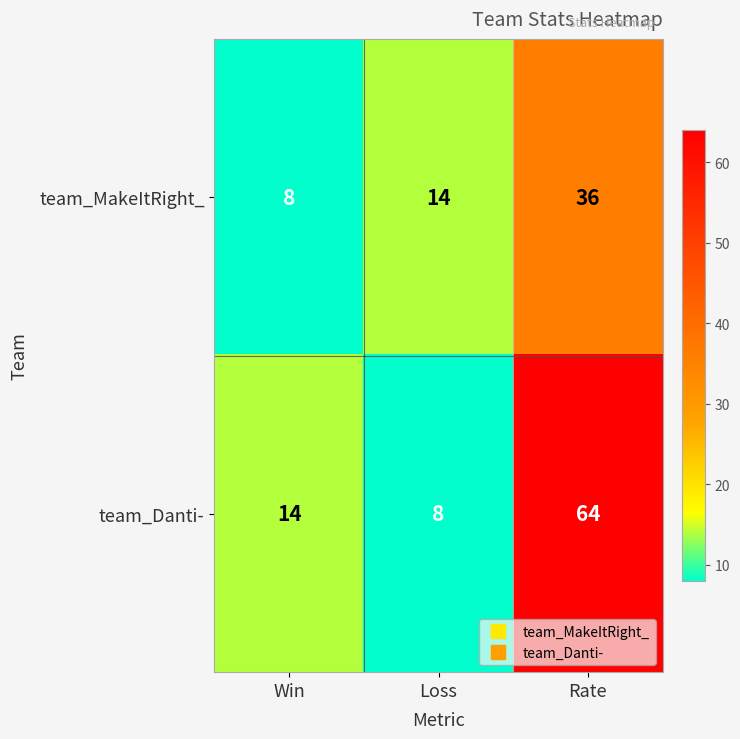

Count the team_MakeItRight_ values in the range 8 to 36.

3